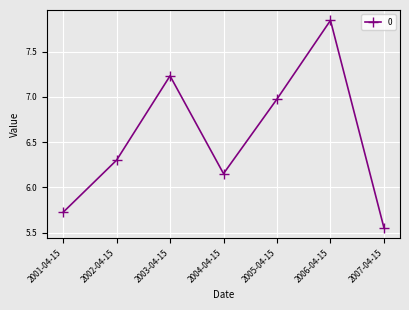

List the labels in order of value, smallest first.

2007-04-15, 2001-04-15, 2004-04-15, 2002-04-15, 2005-04-15, 2003-04-15, 2006-04-15